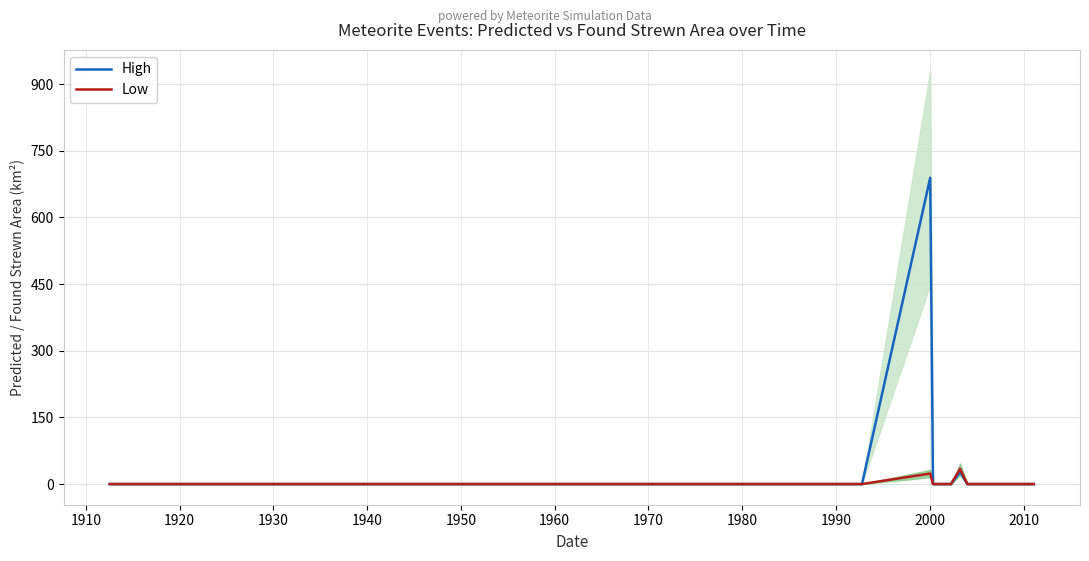

Does the chart display data point markers on the line(s)?

No